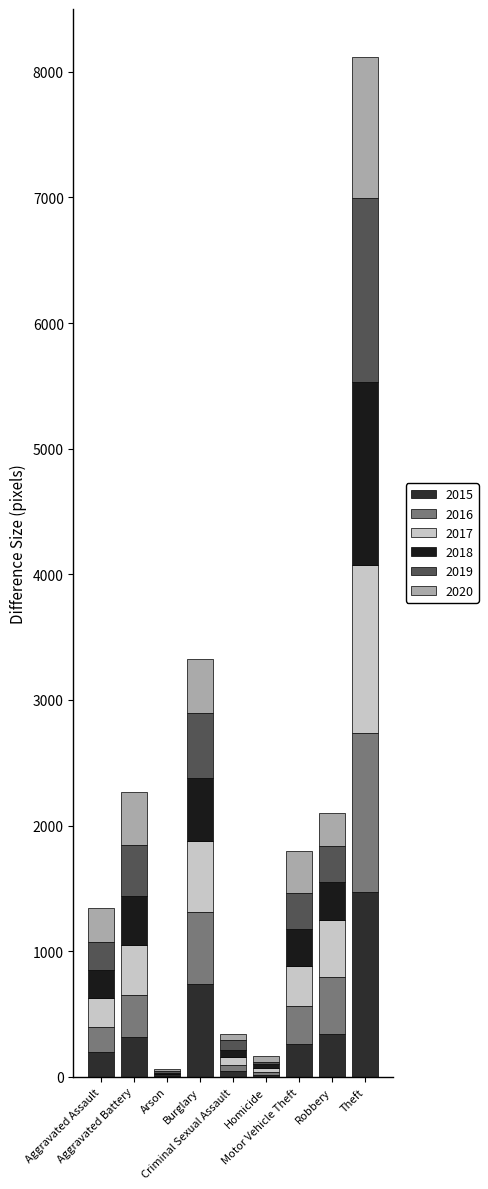

Are the bars horizontal?

No